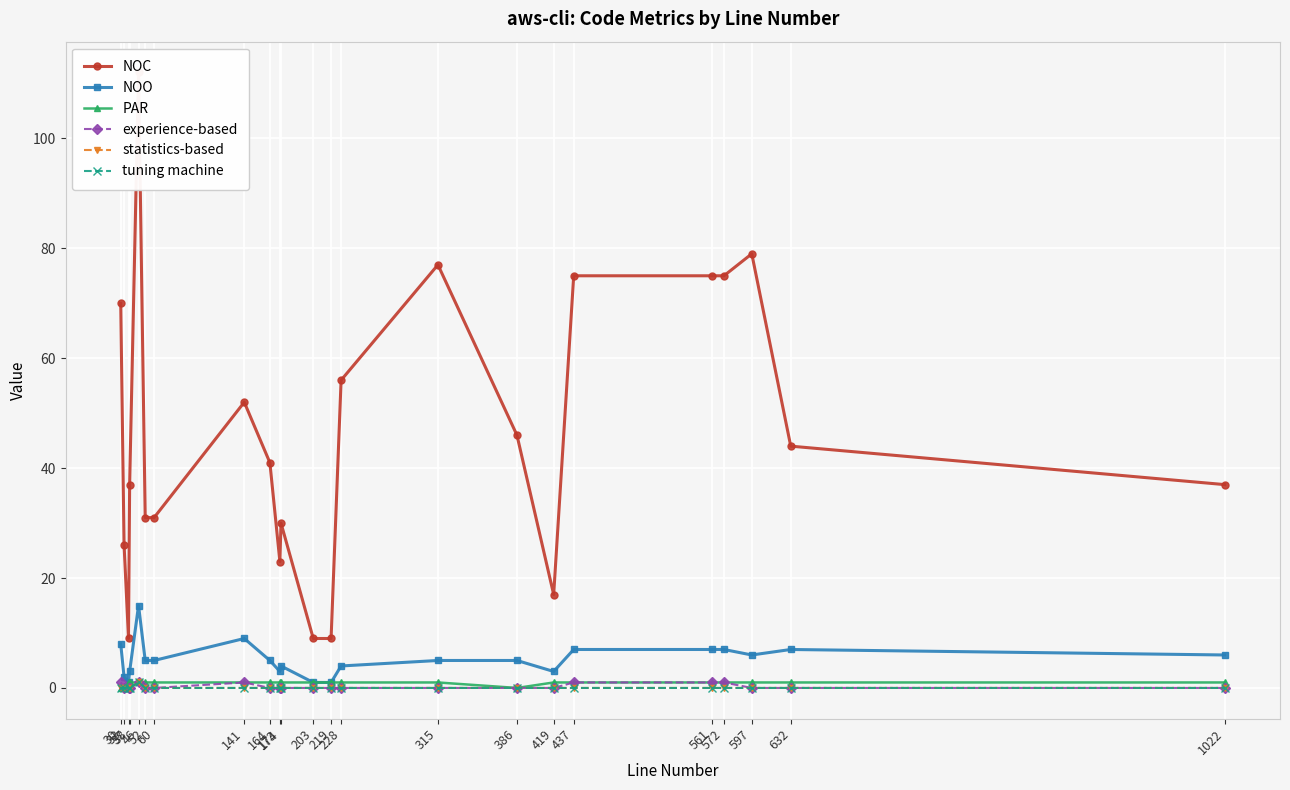

True or false: experience-based has more than 1 interior local peaks.

True